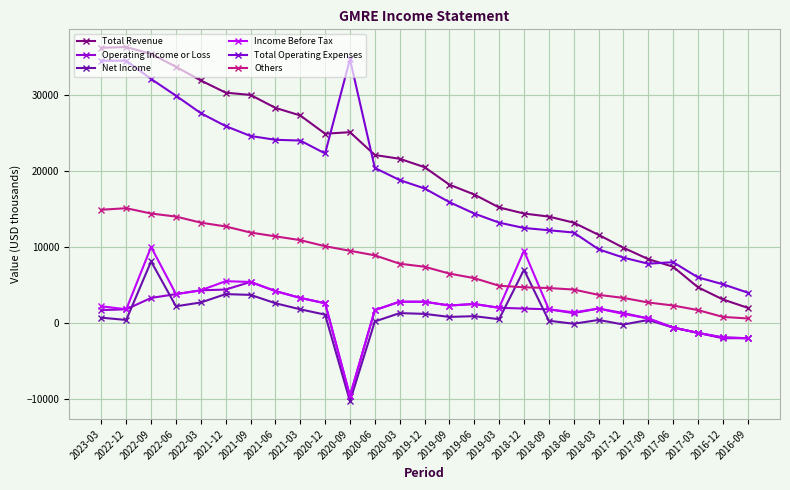

What is the average value of the Total Operating Expenses series?

18533